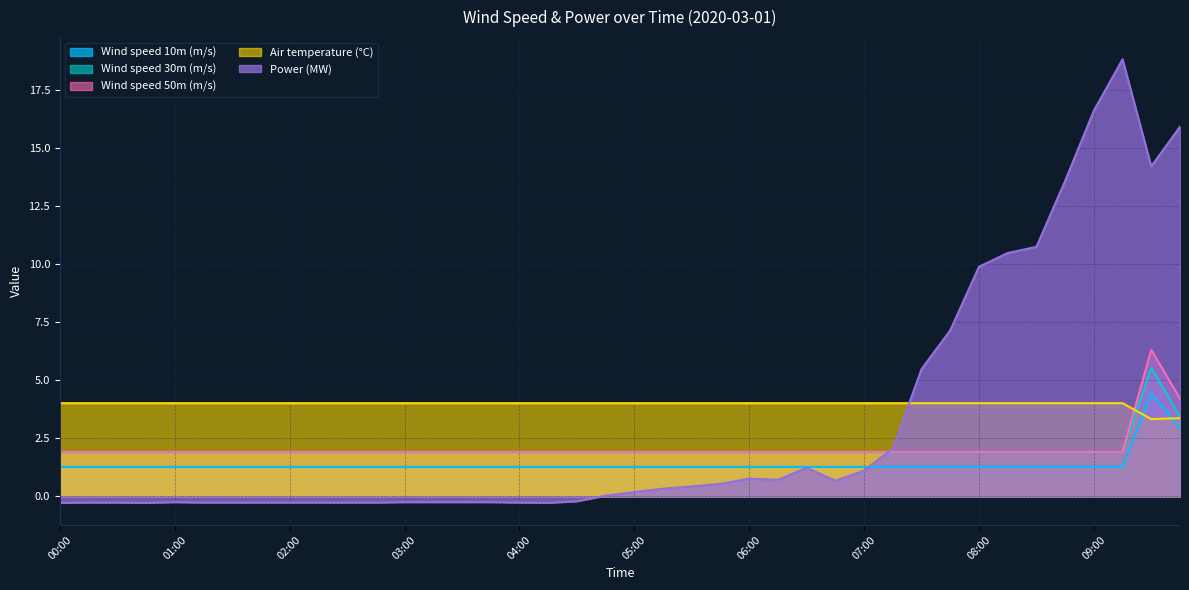

True or false: Wind speed 10m (m/s) and Air temperature (°C) cross at least once.

True